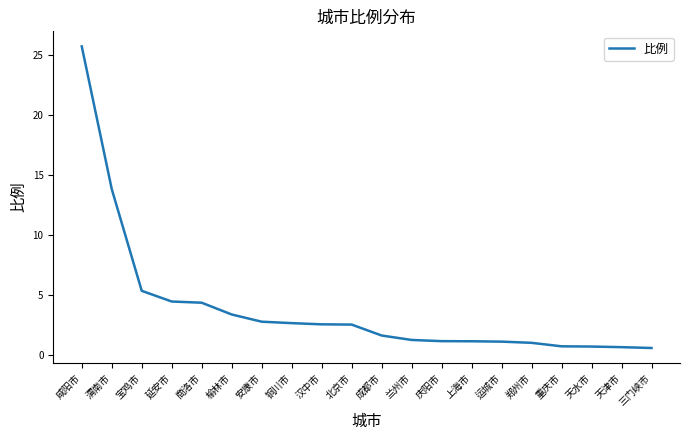

What position from the left is 上海市?

14